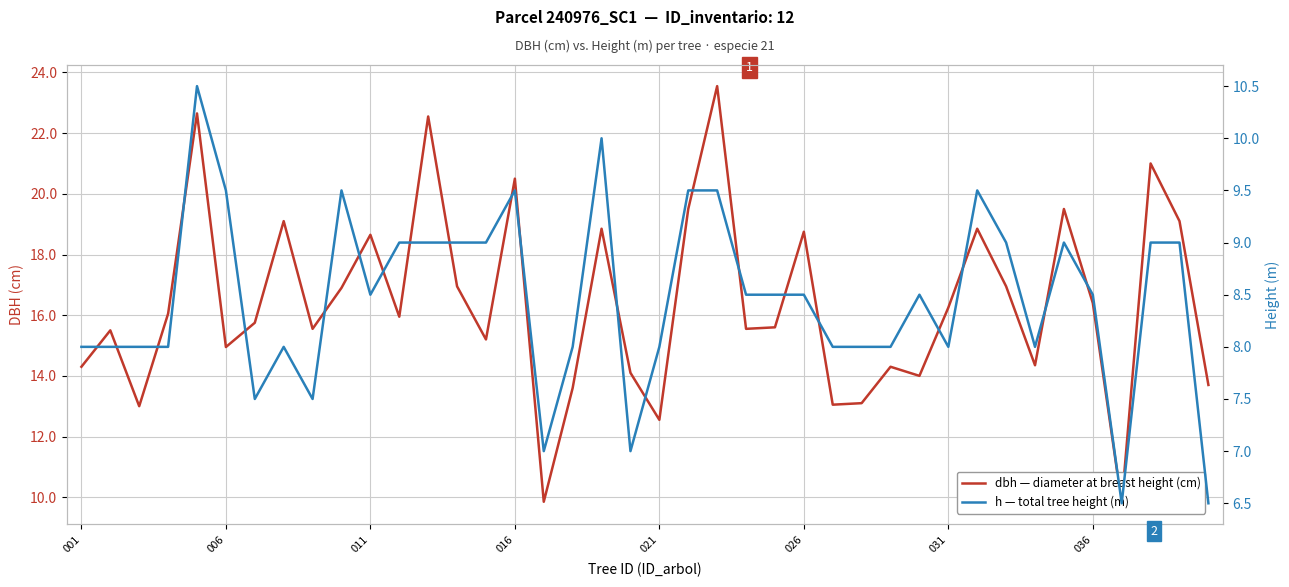

Between 036 and 39, which series saw the biggest shift?

dbh